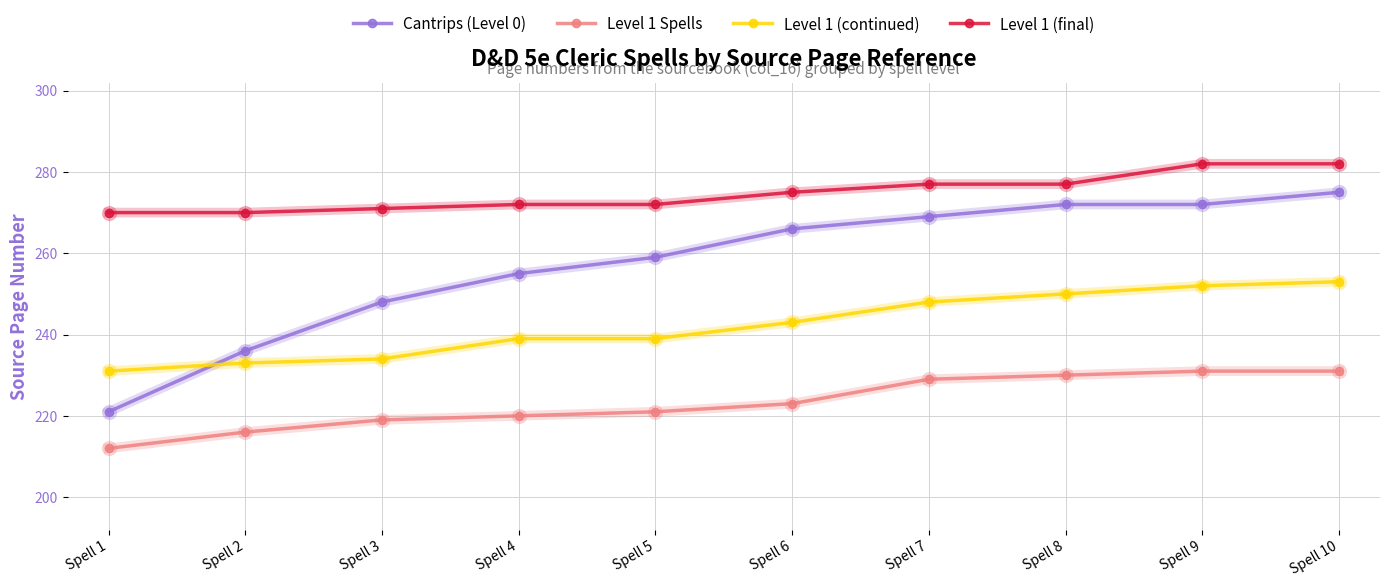

How many data points does each series have?

10